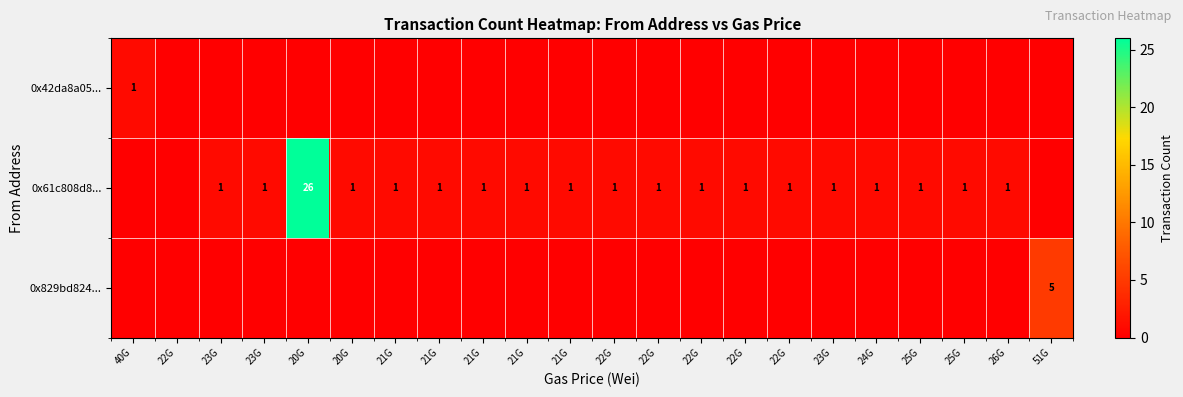

True or false: row_0 has a value of 0 at 23G.

True